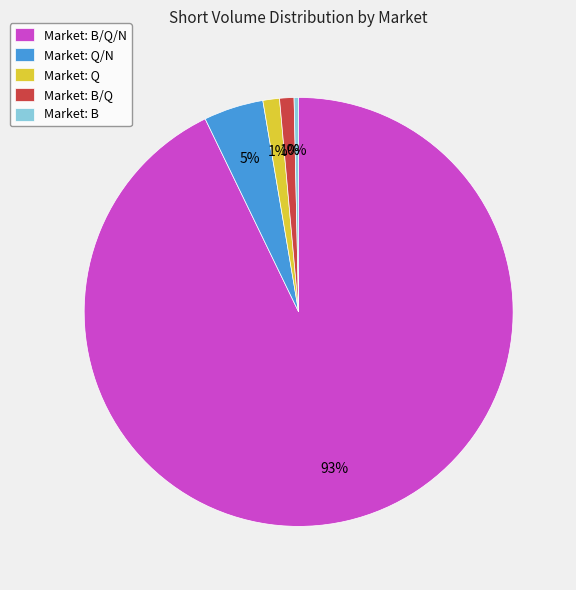

Is there a majority slice in this chart?

Yes